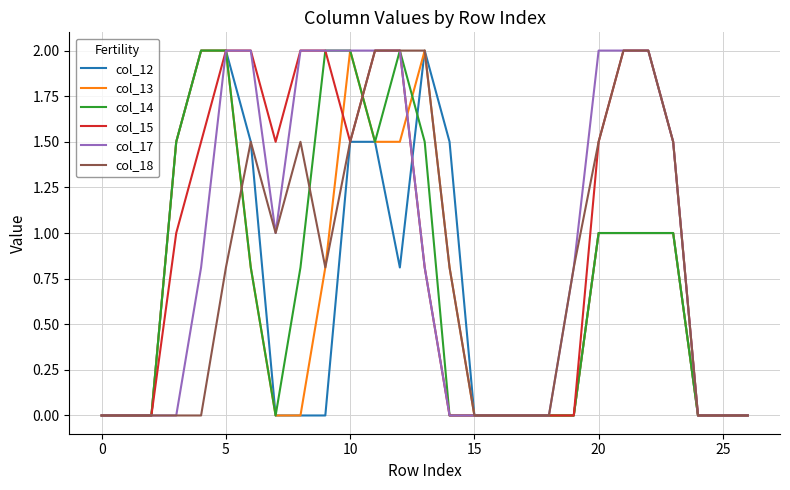

What is the highest value of the col_15 series?

2.0